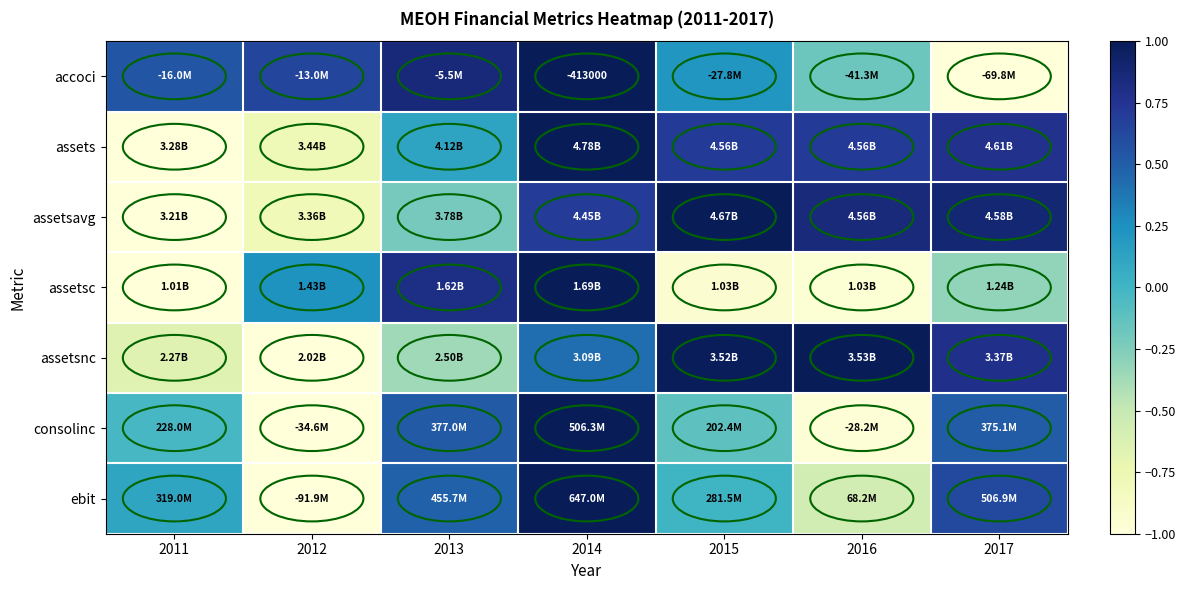

List the labels in order of consolinc value, smallest first.

2012, 2016, 2015, 2011, 2017, 2013, 2014